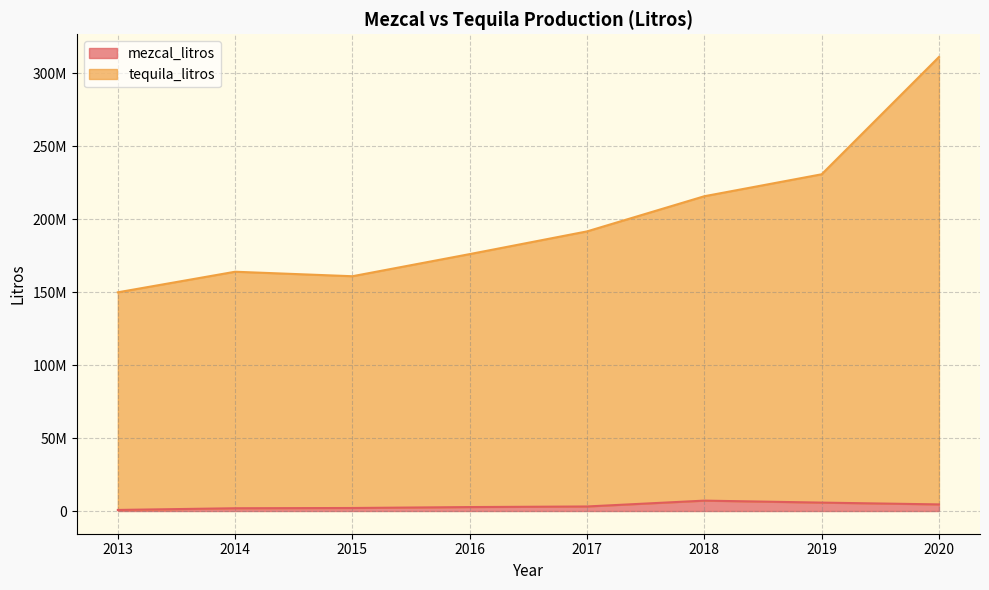

What is the total value across all series at 2013?

150675171